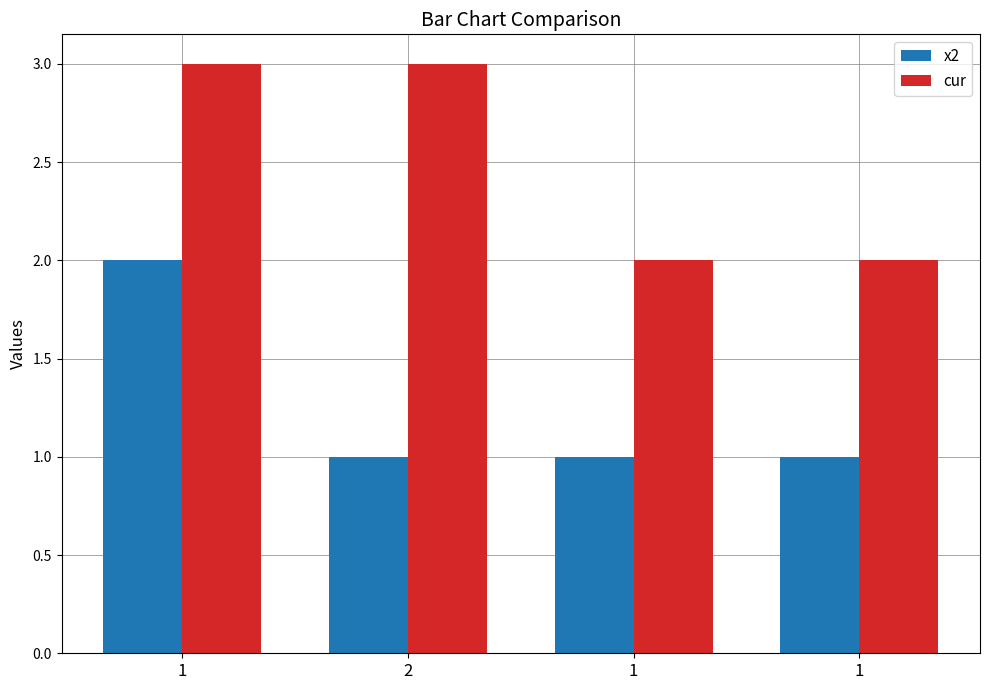

Is the value of x2 at 1 greater than the value of cur at 1?

No